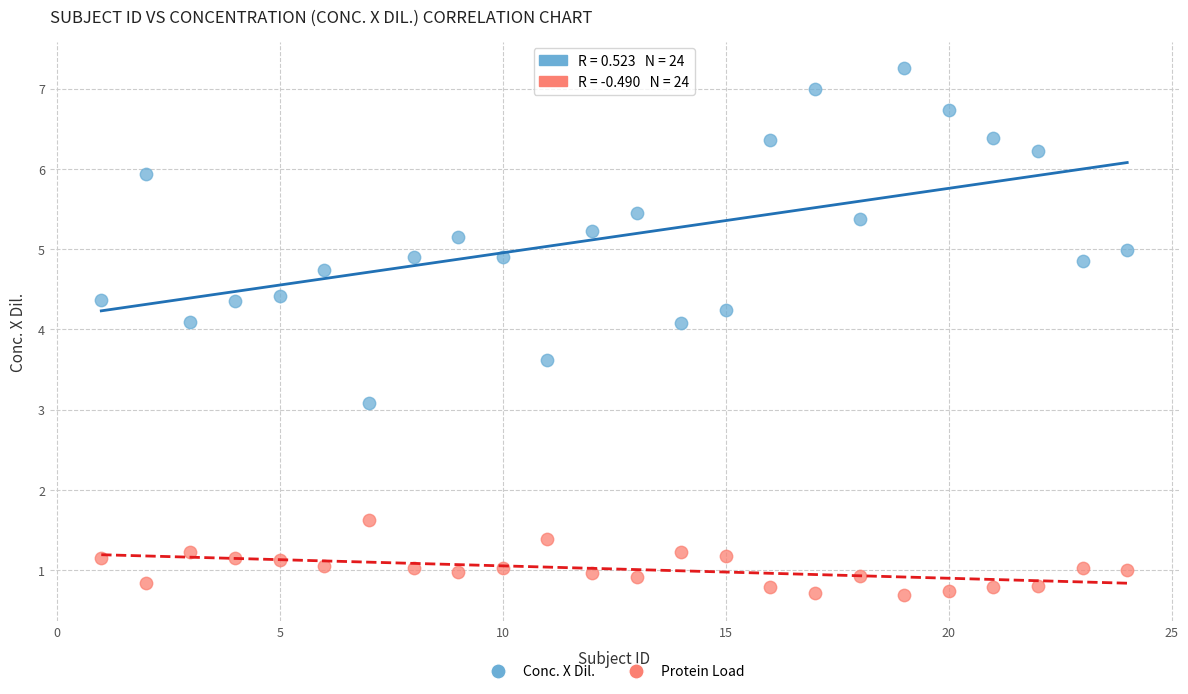

Across all data points, what is the range of Y values (max minus min)?

6.6